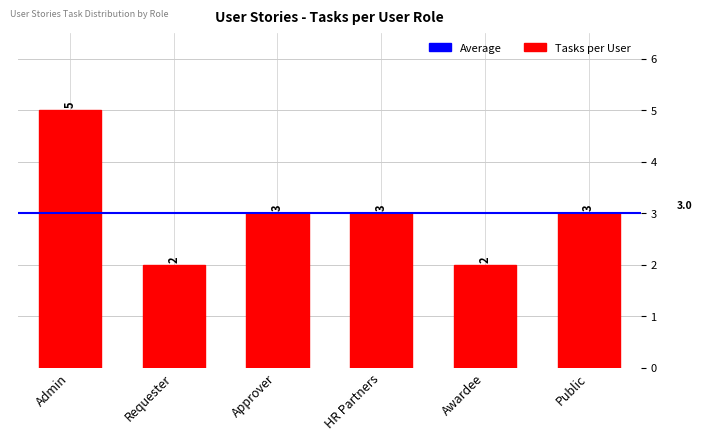

What is the sum of all values?

18